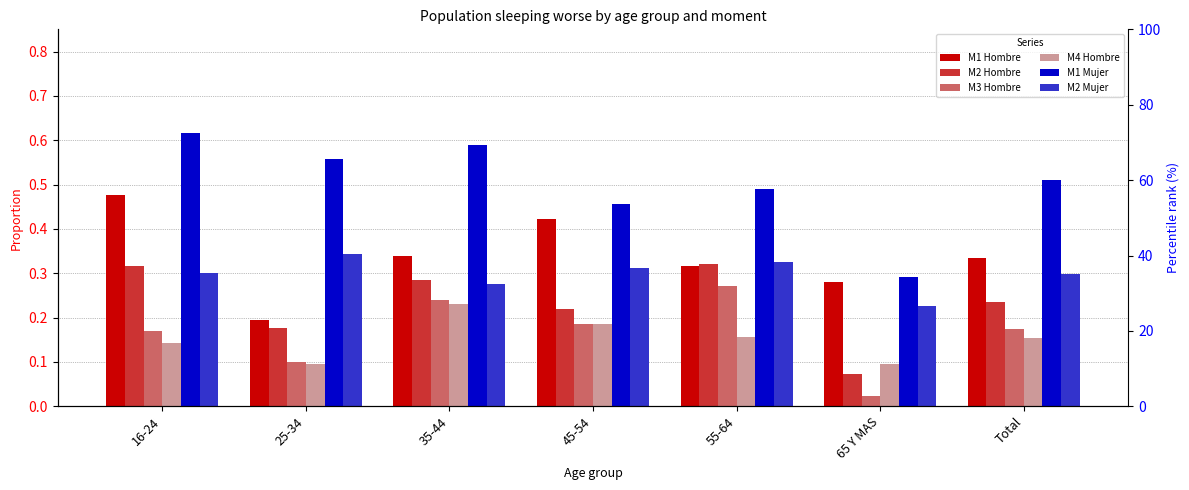

Is the value of M2 Mujer at 16-24 greater than the value of M2 Hombre at Total?

Yes